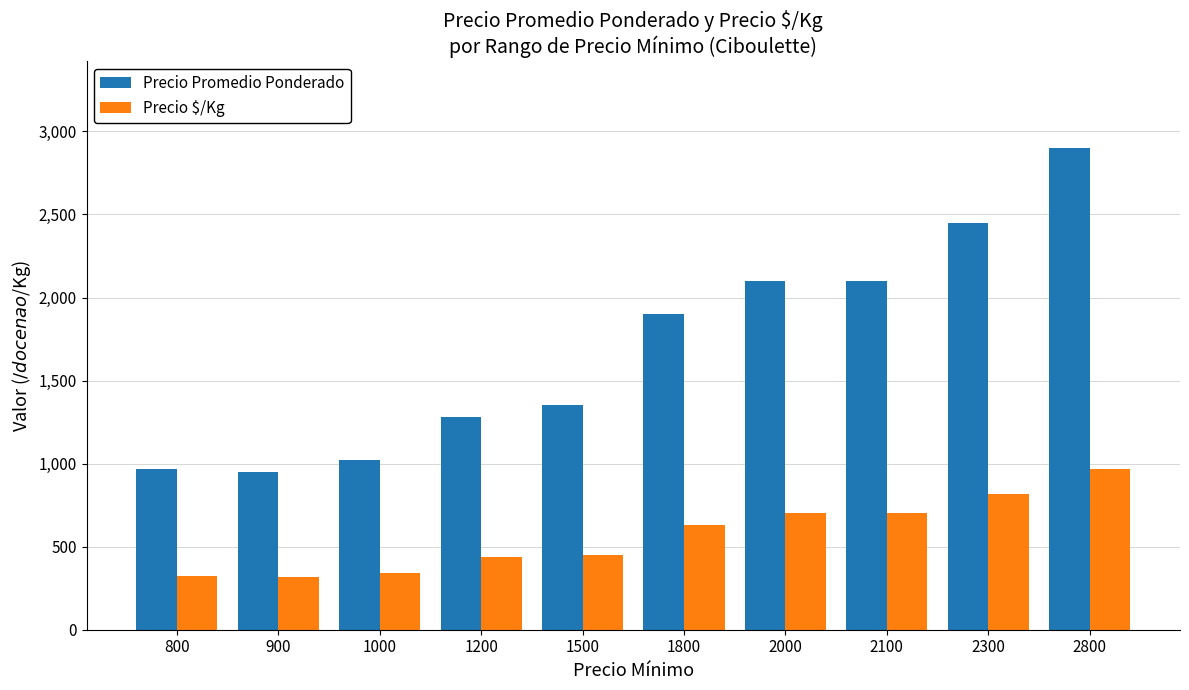

What is the sum of all Precio $/Kg values?

5687